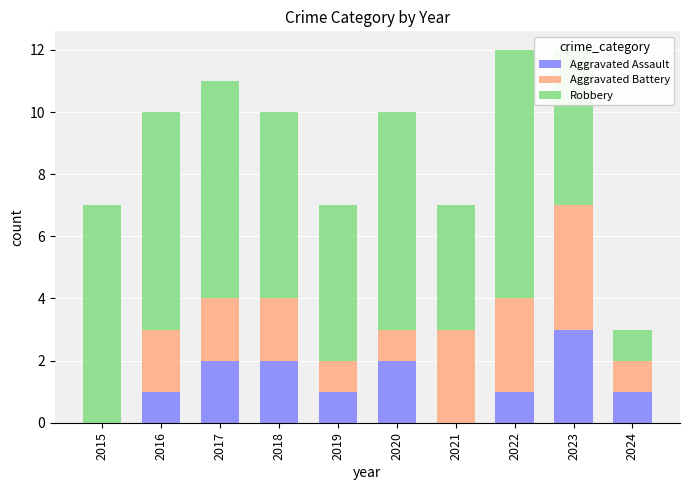

Is it true that Aggravated Assault equals 2 at 2018?

True